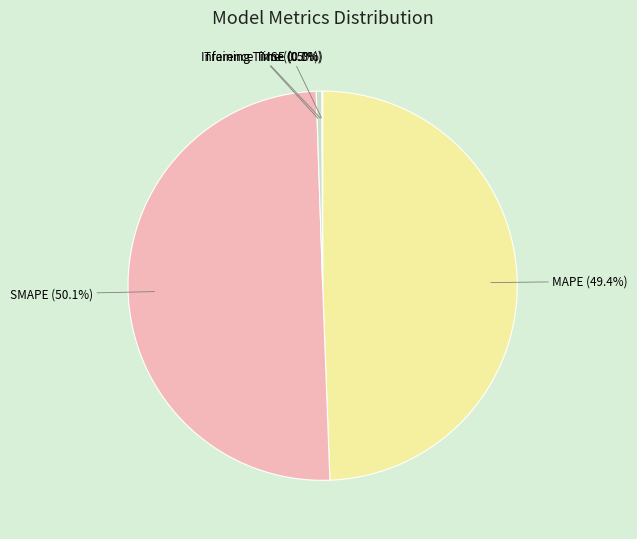

What is the majority slice?

SMAPE